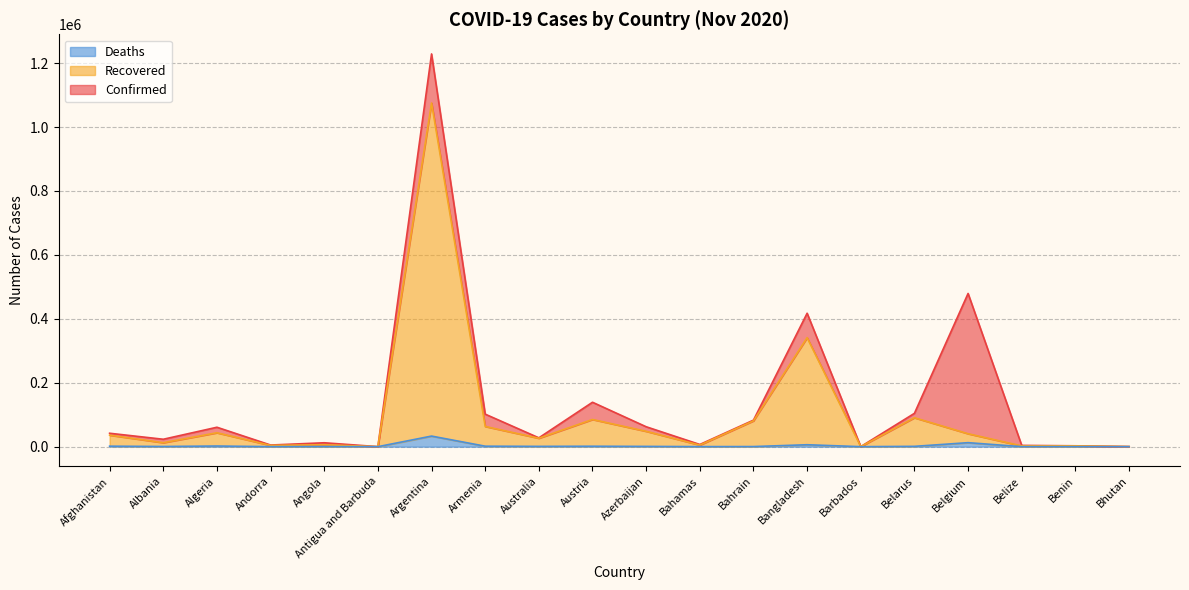

How many lines are shown in the chart?

3